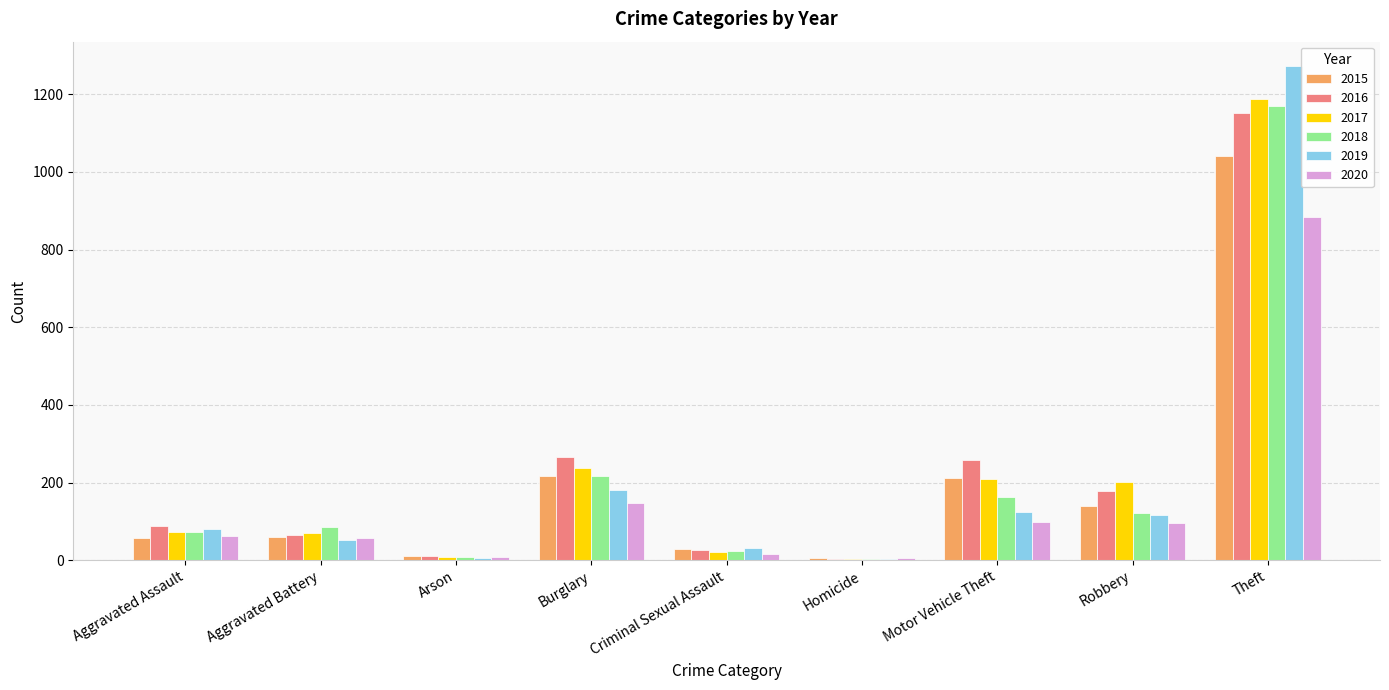

At which label is 2020 closest to 444?

Burglary